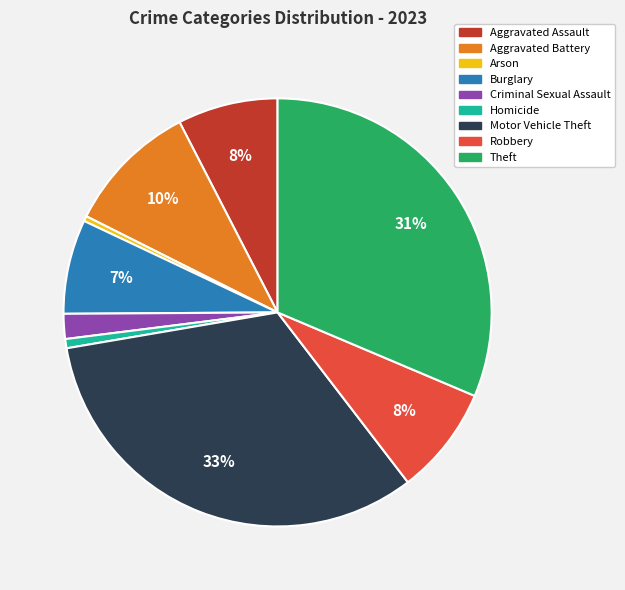

Which has a higher value, Burglary or Motor Vehicle Theft?

Motor Vehicle Theft